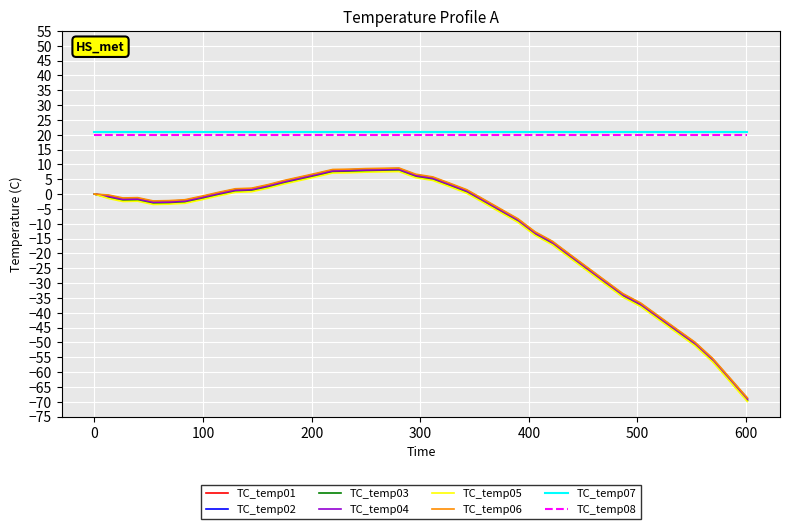

What is the smallest value displayed?

-69.9